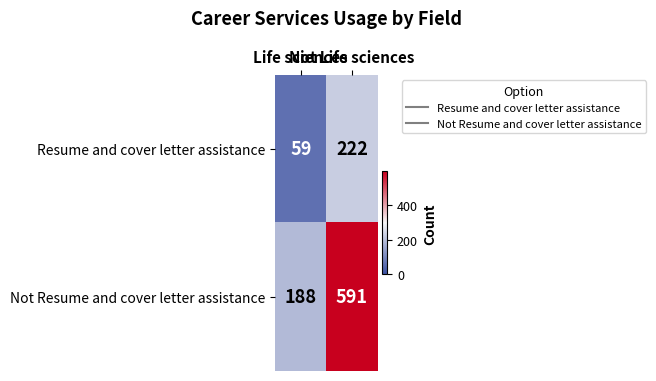

List the series in order of their peak value, highest first.

Not Resume and cover letter assistance, Resume and cover letter assistance